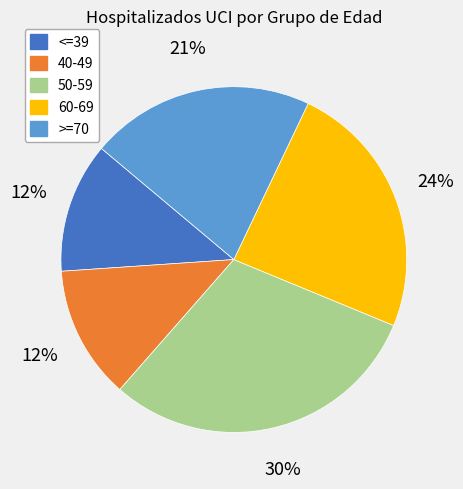

To the nearest percent, what is the combined percentage of >=70 and <=39?

33%